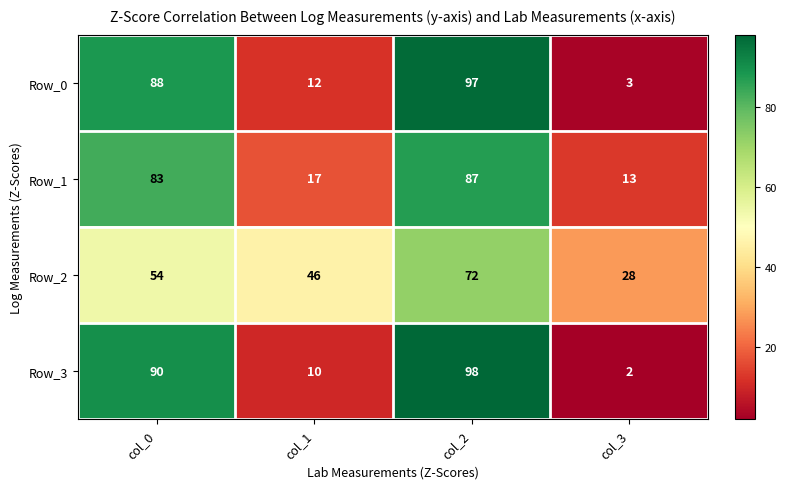

Reading left to right, list all the values displayed in this chart.

Row_0: 88	12	97	3
Row_1: 83	17	87	13
Row_2: 54	46	72	28
Row_3: 90	10	98	2